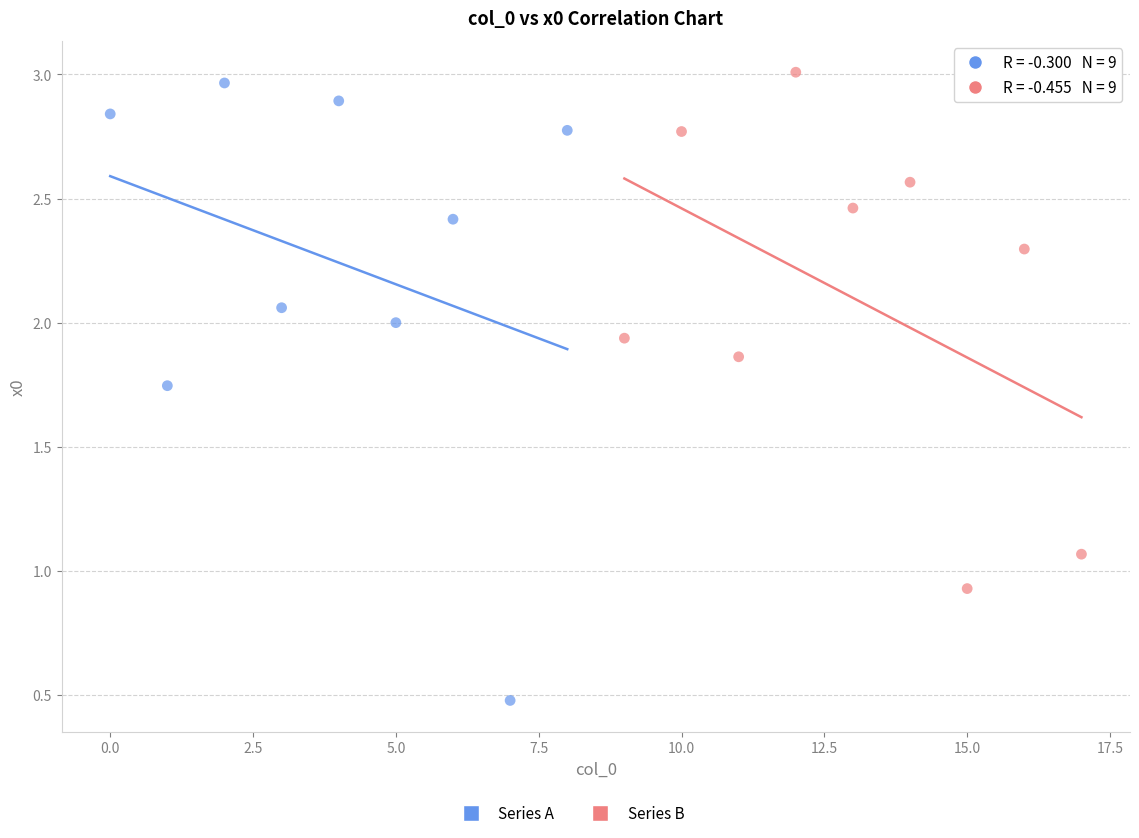

Which series contains the lowest Y value?

Series A